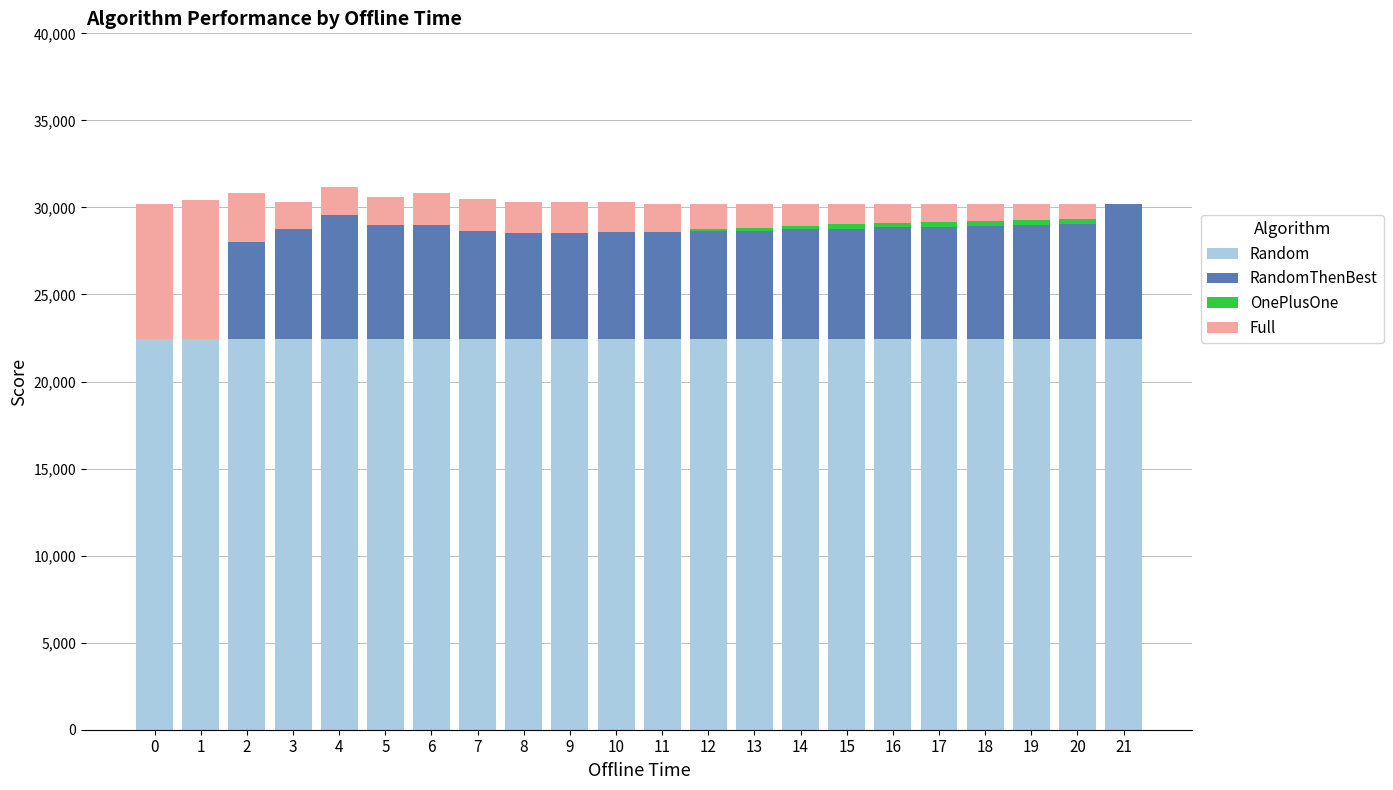

The value of Random at 2 is 22433.5. True or false?

True